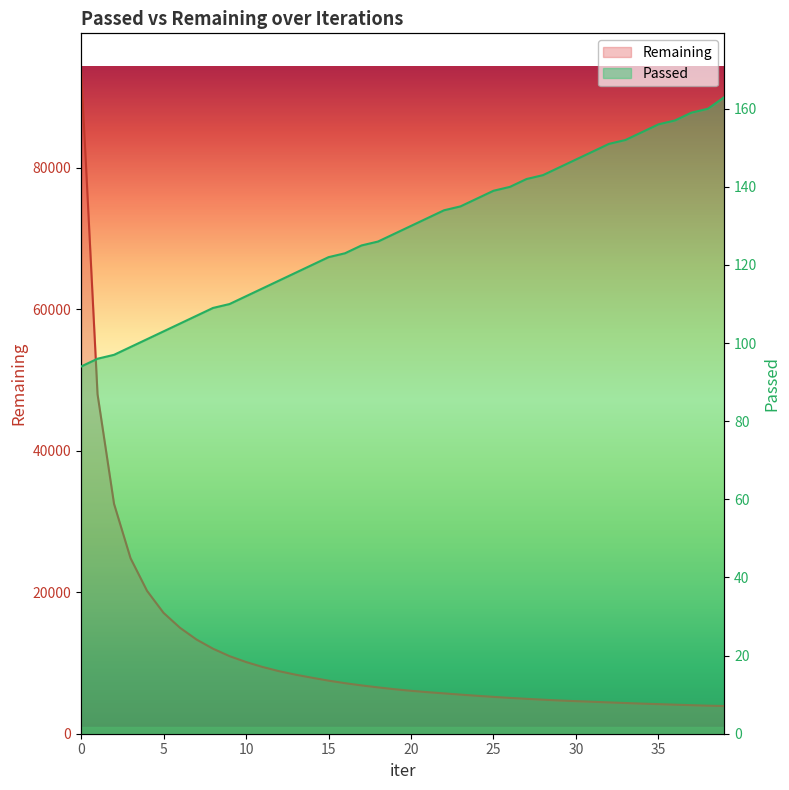

What is the value of the Passed point at the 2nd from the left?

96